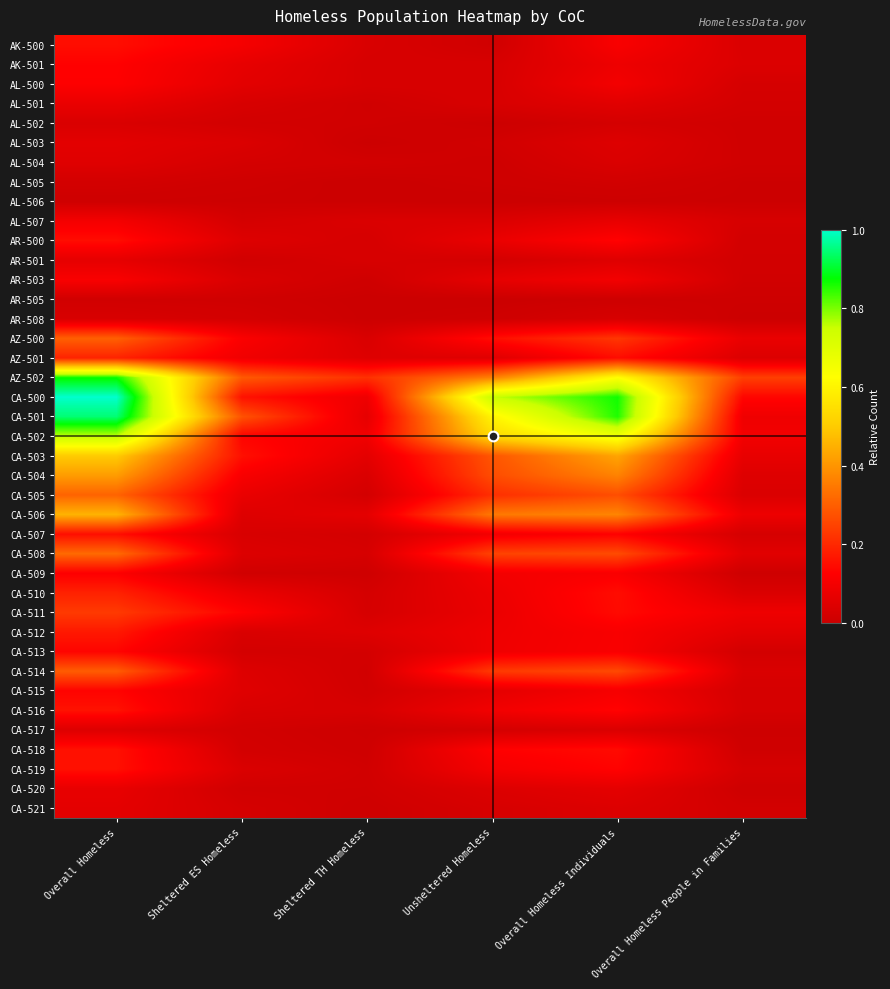

How many categories are shown in the chart?

6